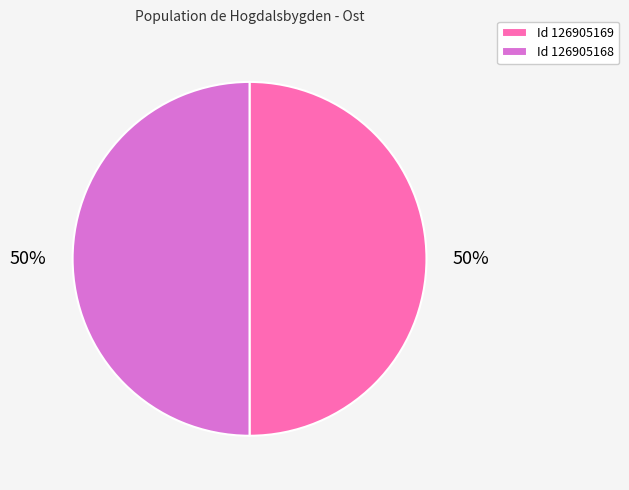

Count the number of slices in the pie.

2